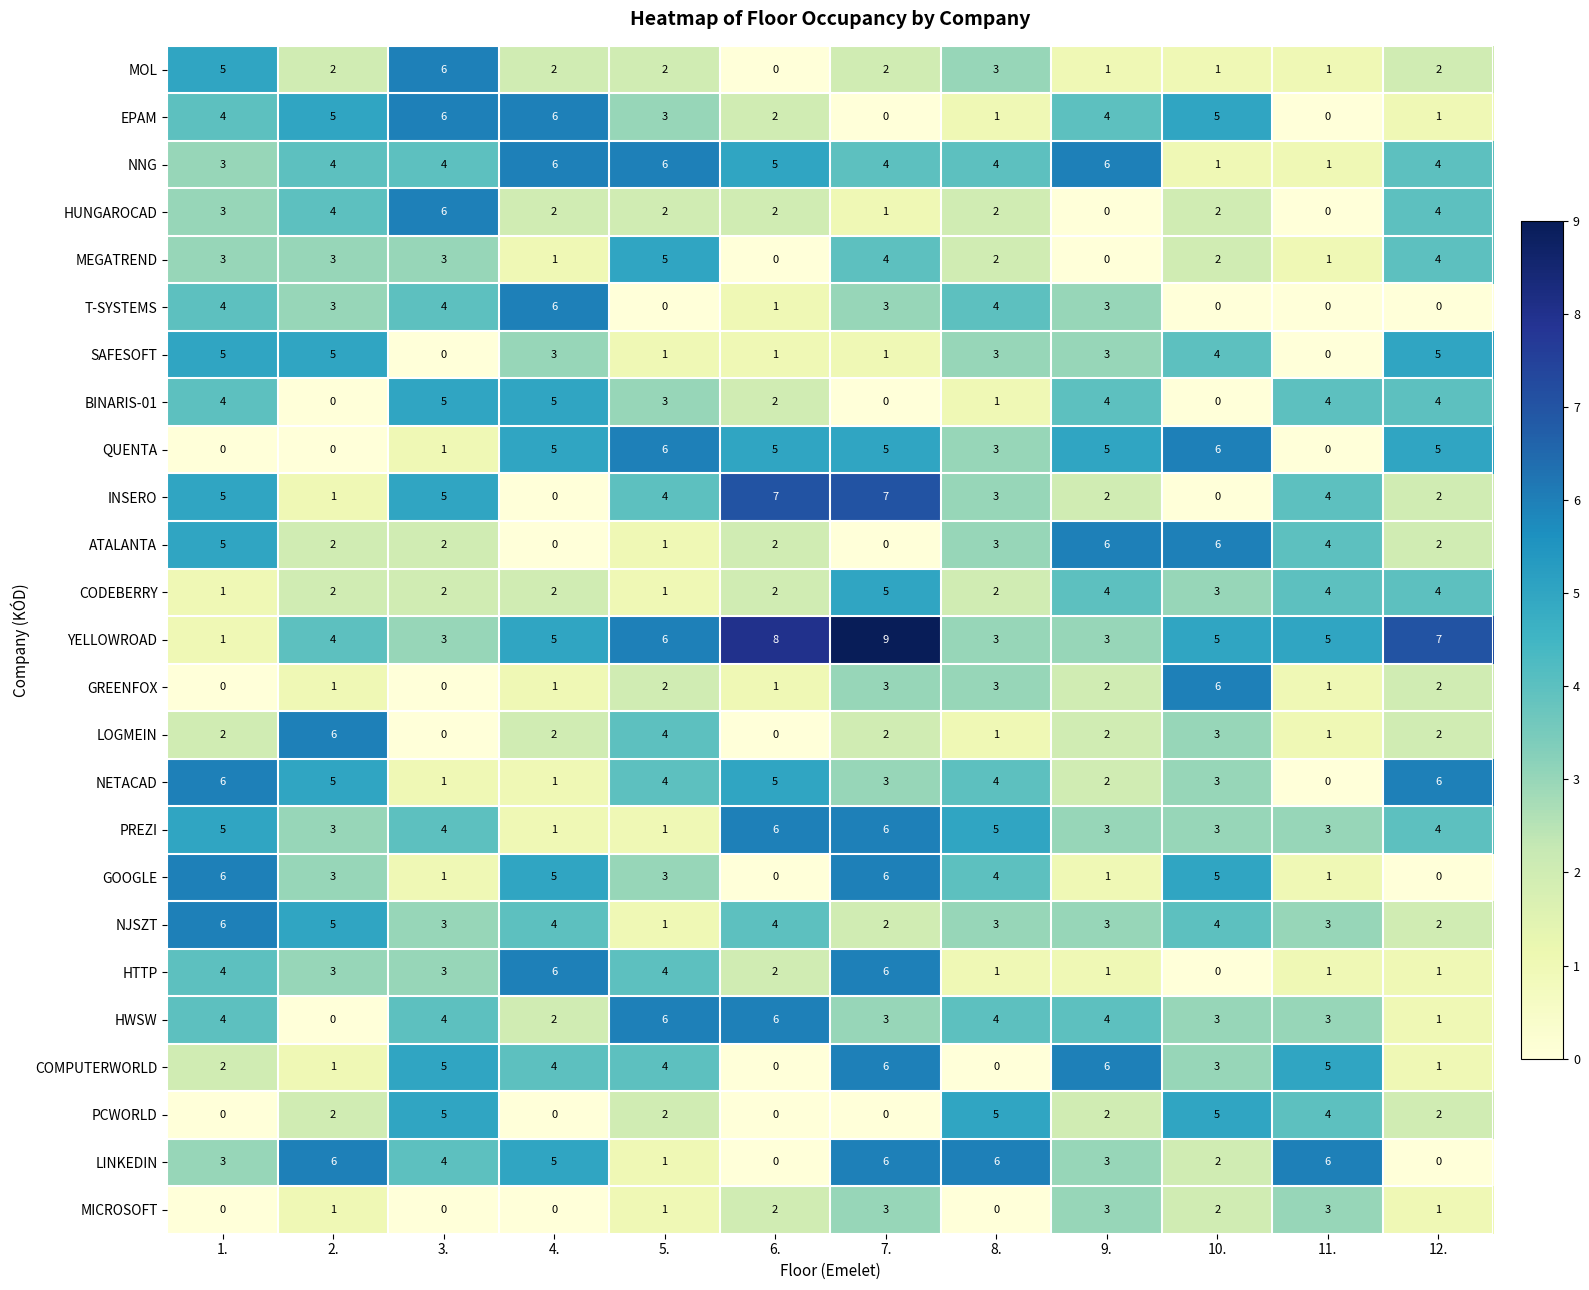

Is it true that MEGATREND equals 5 at 1.?

False